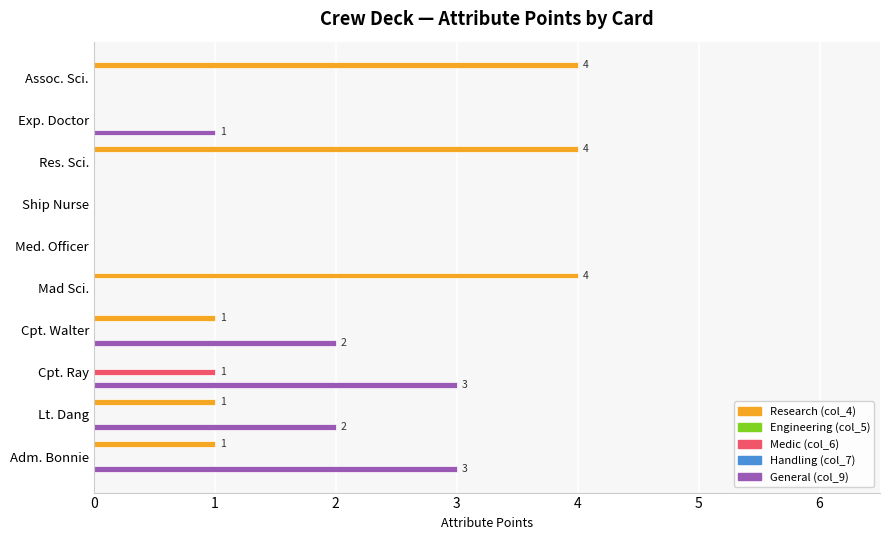

How many data points in General (col_9) are less than 1?

5